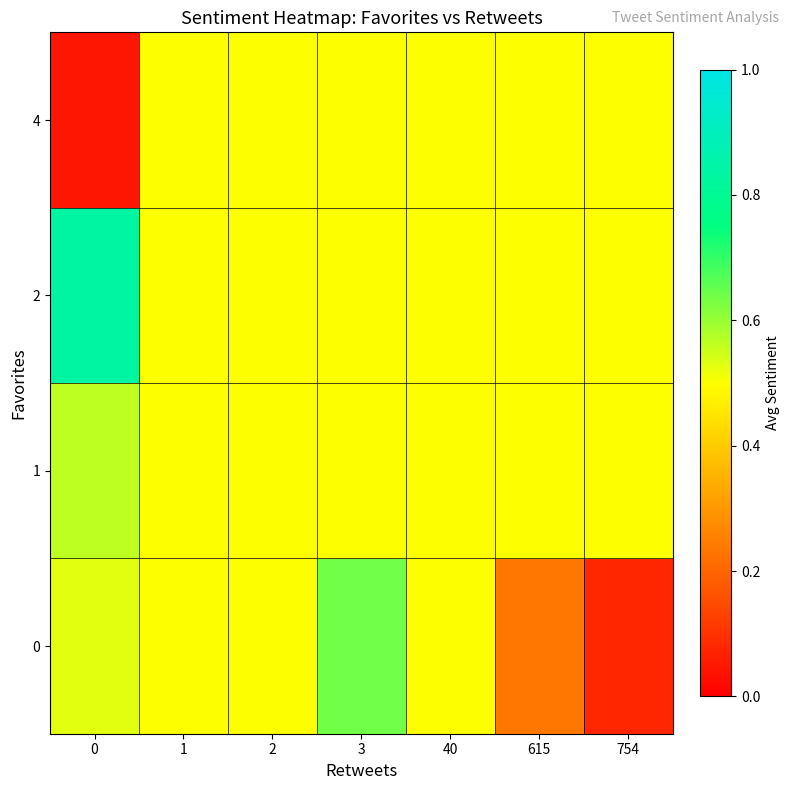

Reading right to left, what are all the values shown in this chart?

0: 754=0.1	615=0.2	40=0.5	3=0.6	2=0.5	1=0.5	0=0.5
1: 754=0.5	615=0.5	40=0.5	3=0.5	2=0.5	1=0.5	0=0.6
2: 754=0.5	615=0.5	40=0.5	3=0.5	2=0.5	1=0.5	0=0.8
4: 754=0.5	615=0.5	40=0.5	3=0.5	2=0.5	1=0.5	0=0.0